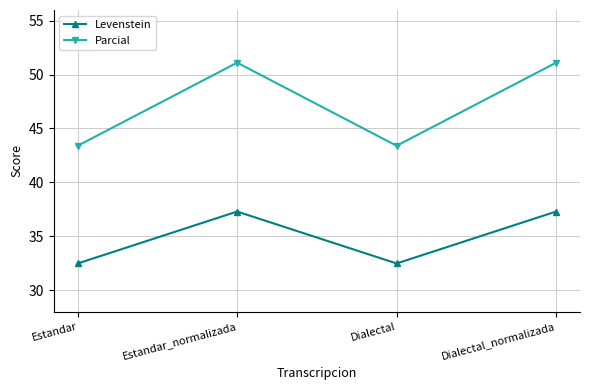

What is the approximate value of Levenstein at Estandar_normalizada?

37.3